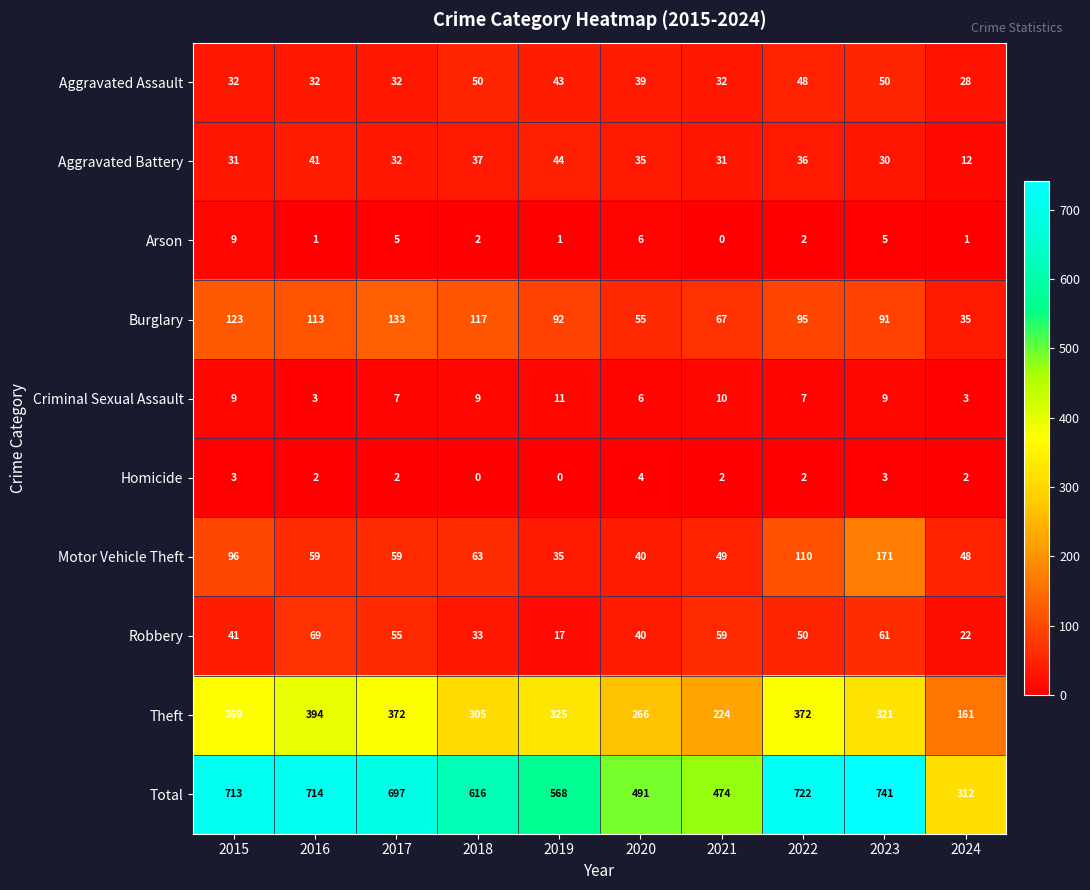

What is the total value across all series at 2023?

1482